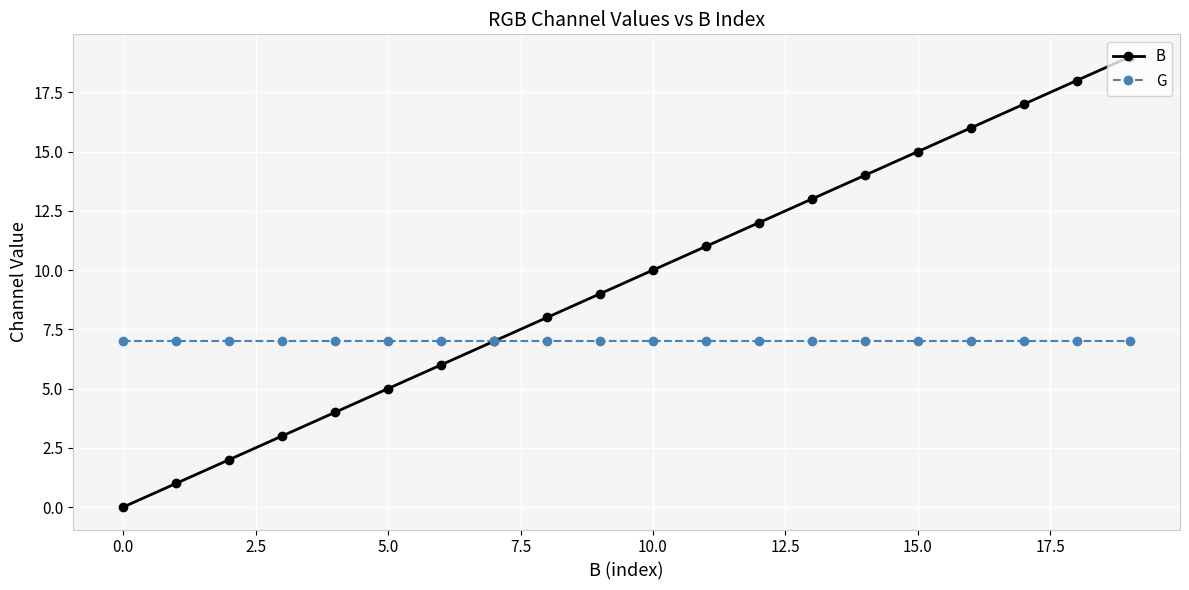

Which series has the widest spread of values?

B